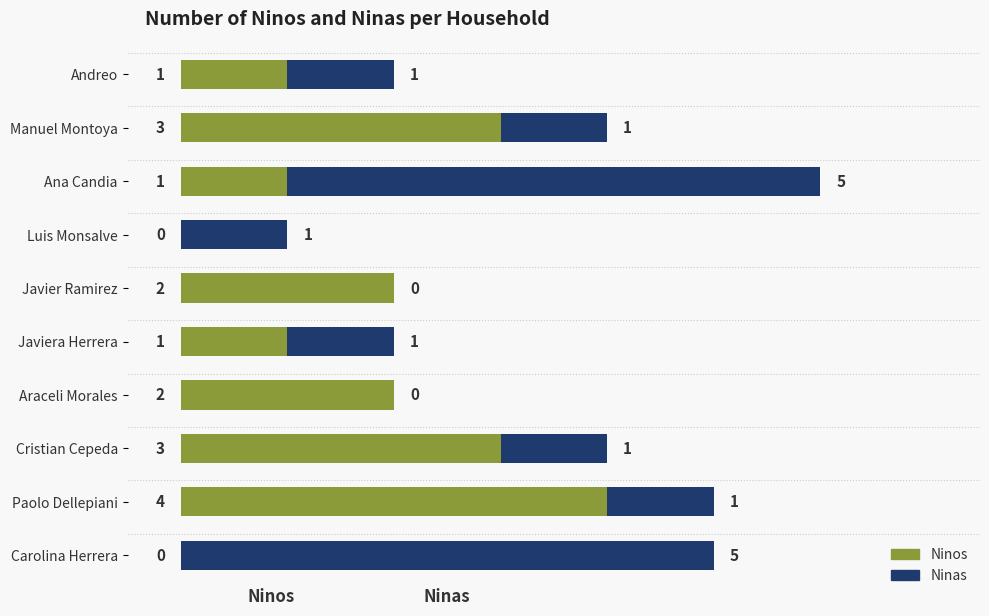

How many Ninos values are between 1 and 3?

7